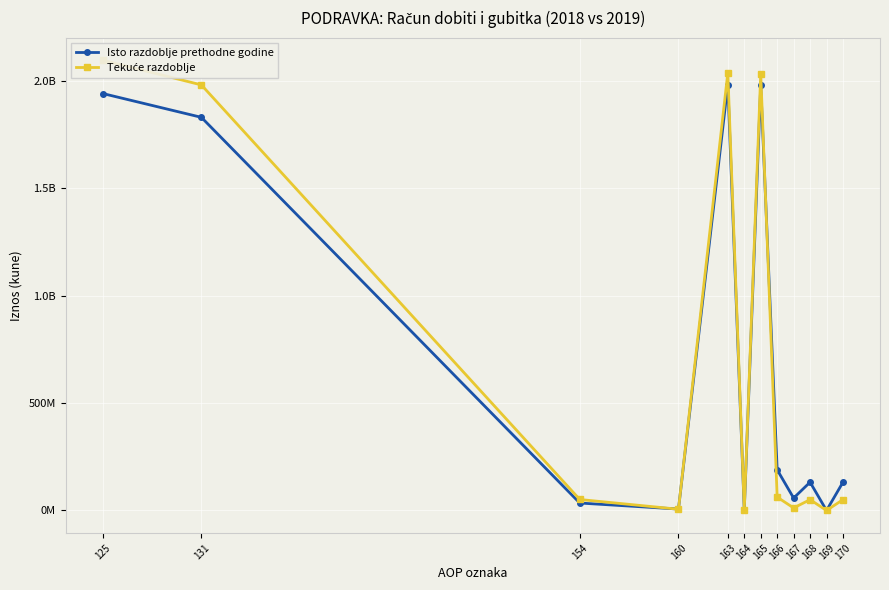

True or false: Isto razdoblje prethodne godine has a value of 3022291541 at 163.

False